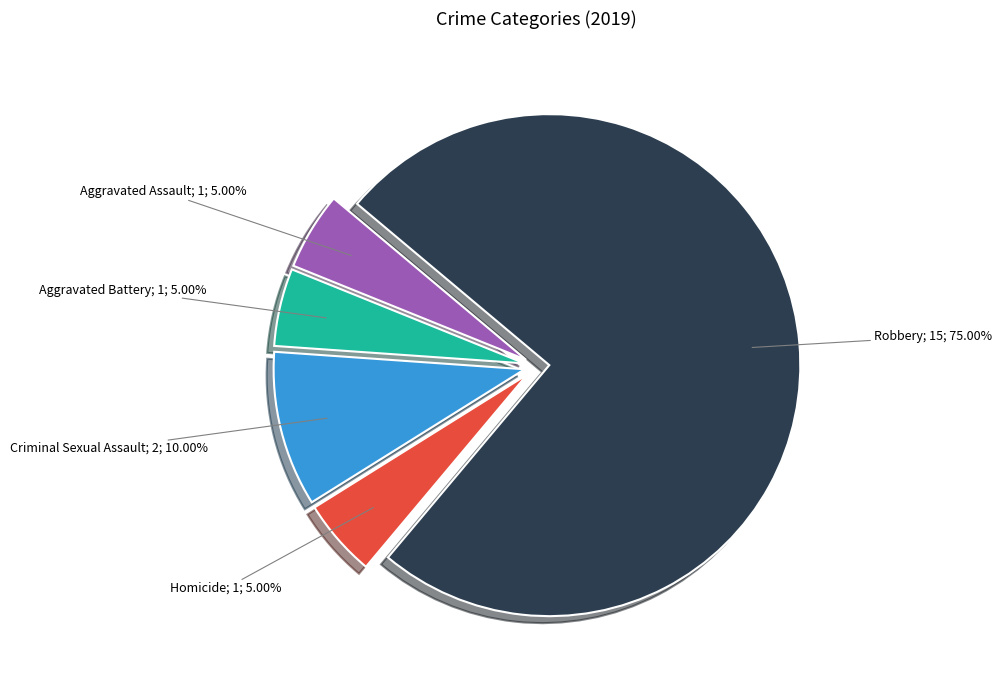

Does any single category account for the majority?

Yes